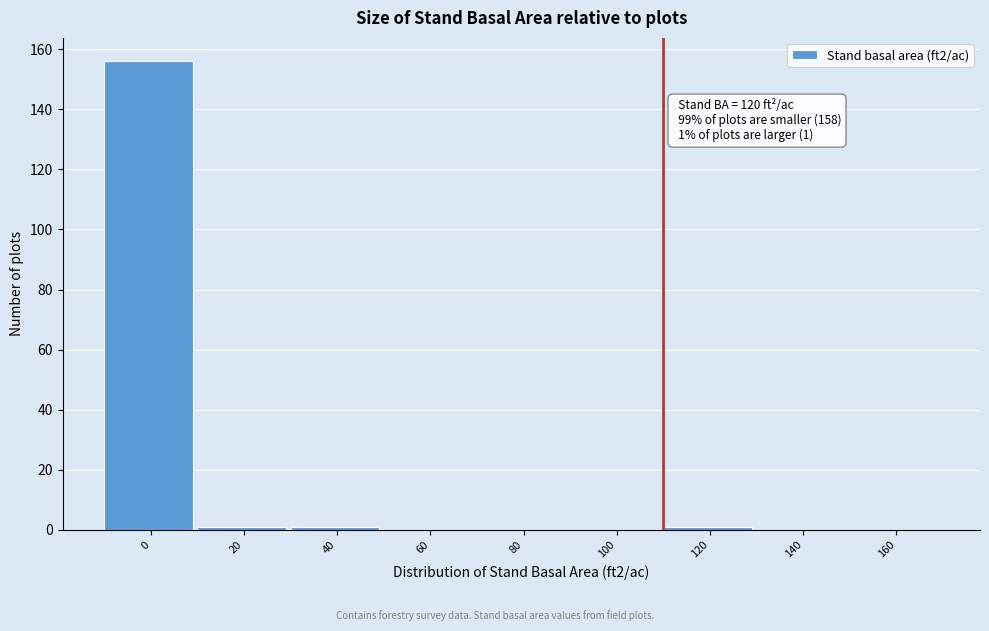

Reading left to right, transcribe all the data shown in this chart.

0=156	20=1	40=1	60=0	80=0	100=0	120=1	140=0	160=0